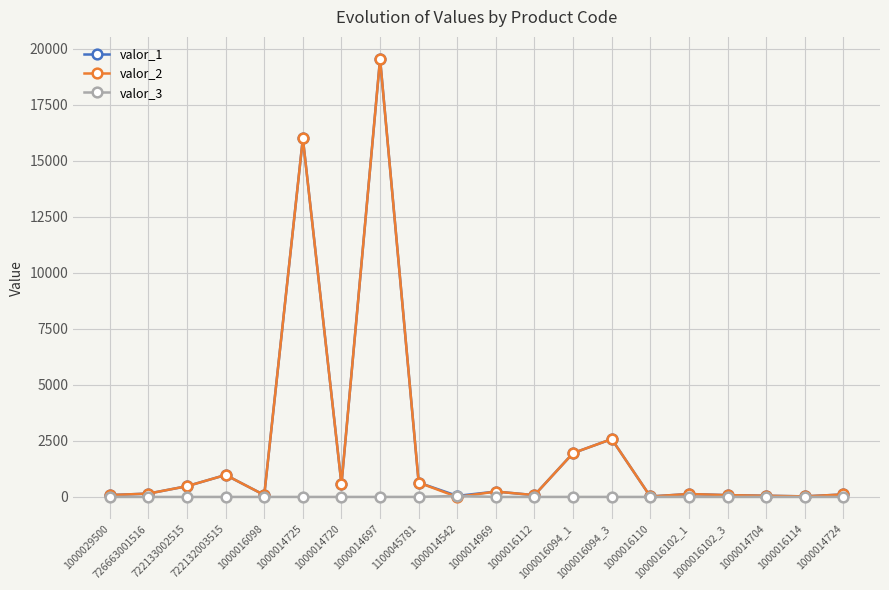

What is the label of the 3rd point from the right?

1000014704